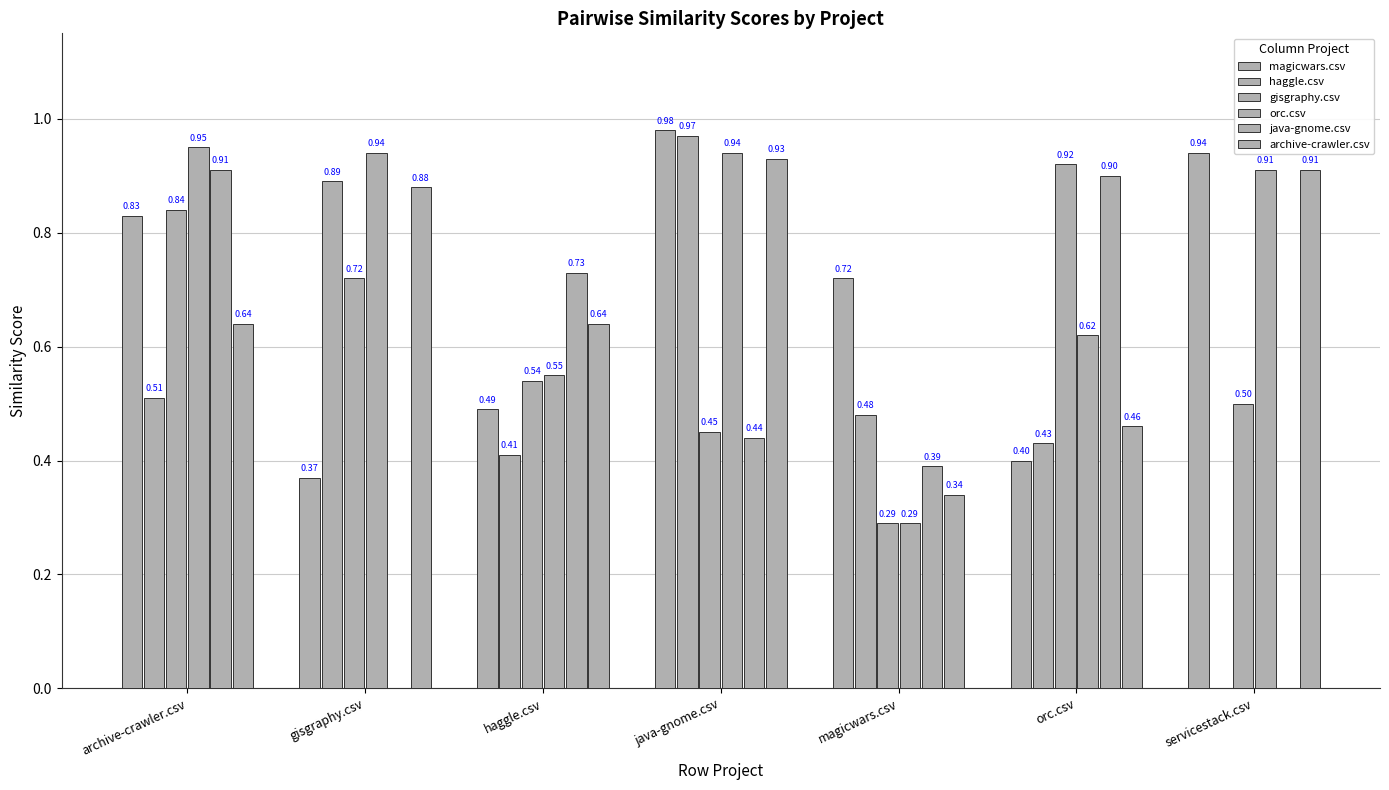

Does the chart contain stacked bars?

No